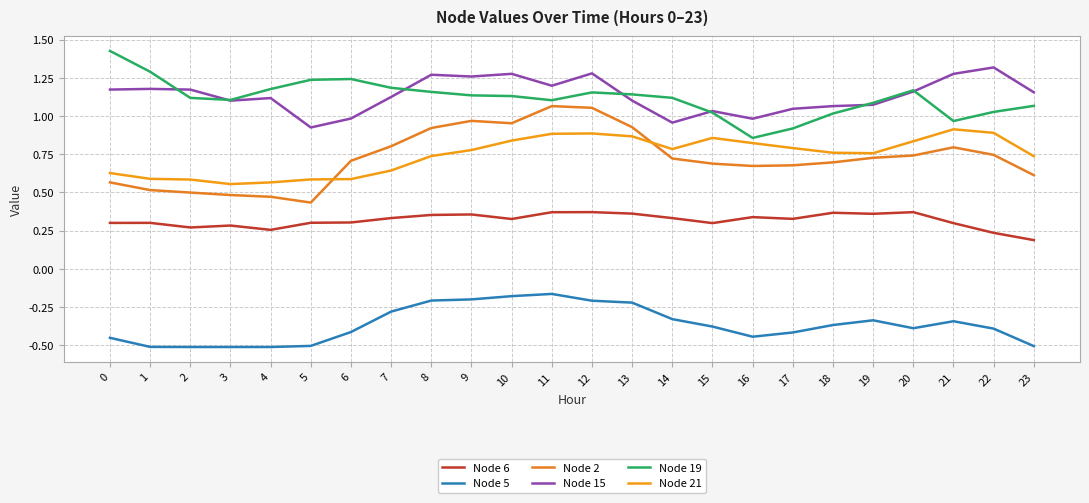

Does the chart display data point markers on the line(s)?

No